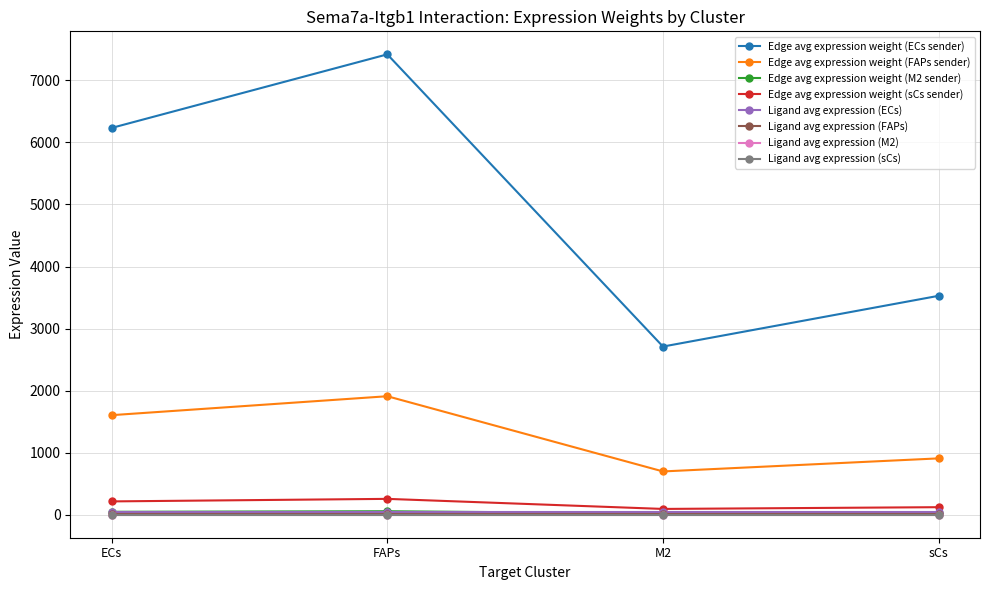

True or false: Edge avg expression weight (ECs sender) and Edge avg expression weight (M2 sender) intersect in this chart.

False